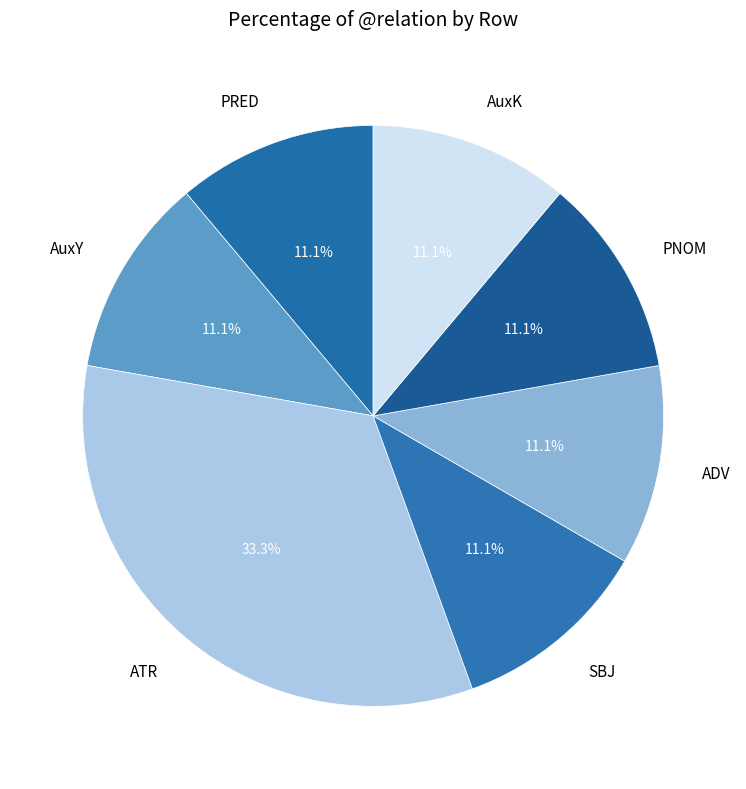

True or false: ATR accounts for 19% of the total.

False